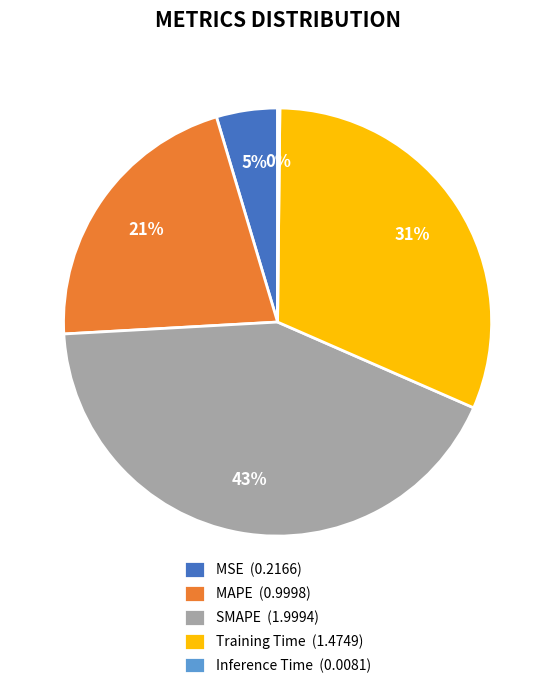

Which has a higher value, Training Time (1.4749) or SMAPE (1.9994)?

SMAPE (1.9994)